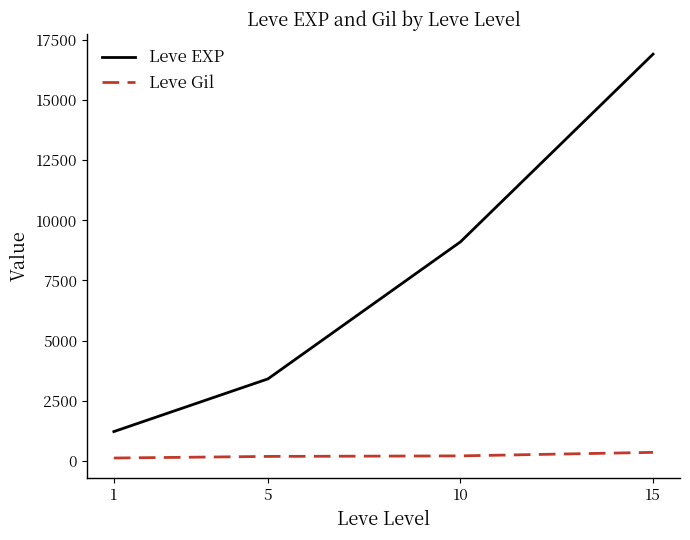

At which label does Leve EXP reach its peak?

15